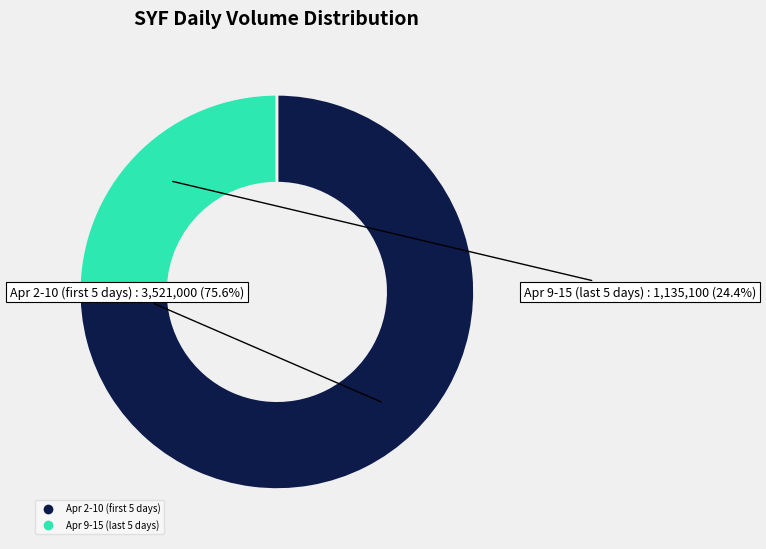

How many segments does this pie chart have?

2